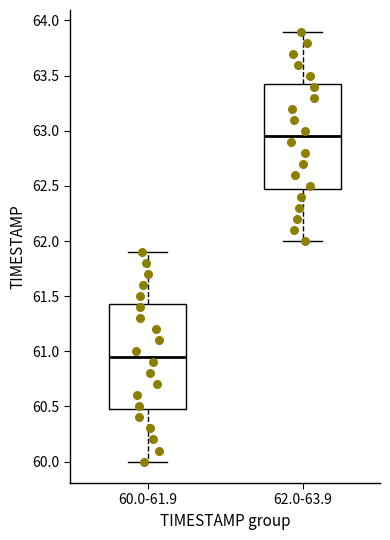

Where does the lower whisker of the box for 62.0-63.9 end on the y-axis? The values are not printed on the chart, so give them approximately, as read against the axis.

62.00